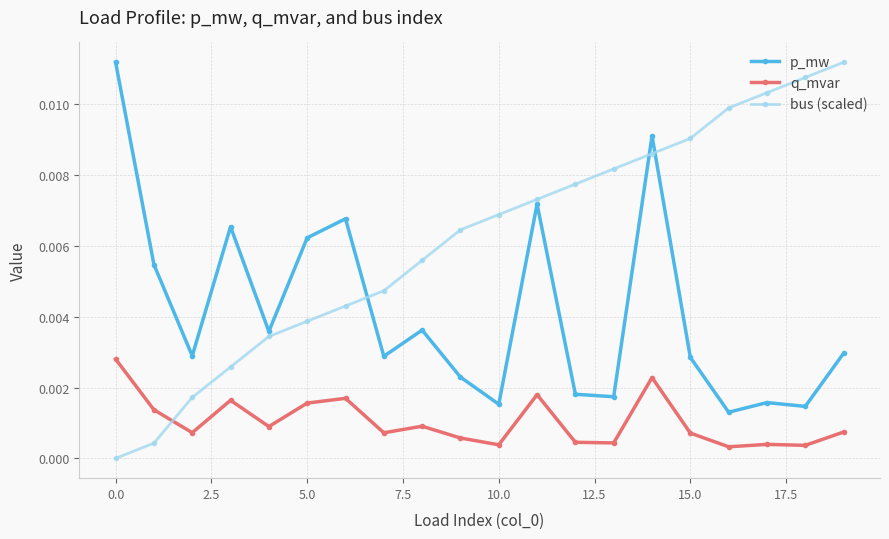

True or false: bus (scaled) has more than 2 interior local peaks.

False